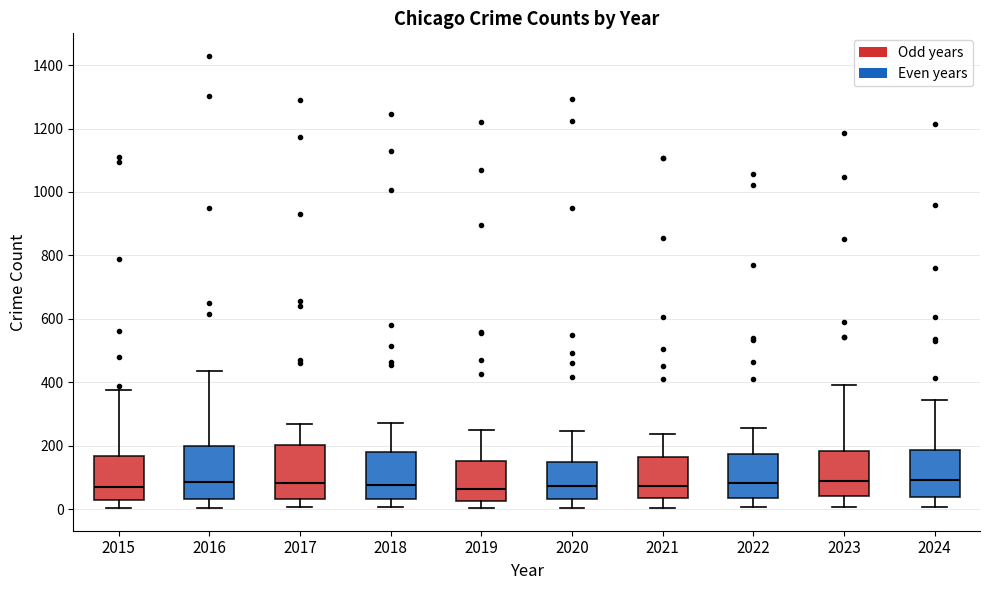

Reading left to right, read every box against the y-axis: the position of its median line, the range the box covers, and the ends of its whiskers. The values are not printed on the chart, so give them approximately, as read against the axis.

2015: median 80, box 20 to 160, whiskers 0 to 380
2016: median 80, box 40 to 200, whiskers 0 to 440
2017: median 80, box 40 to 200, whiskers 0 to 260
2018: median 80, box 40 to 180, whiskers 0 to 280
2019: median 60, box 20 to 160, whiskers 0 to 240
2020: median 80, box 40 to 140, whiskers 0 to 240
2021: median 80, box 40 to 160, whiskers 0 to 240
2022: median 80, box 40 to 180, whiskers 0 to 260
2023: median 80, box 40 to 180, whiskers 0 to 400
2024: median 100, box 40 to 180, whiskers 0 to 340